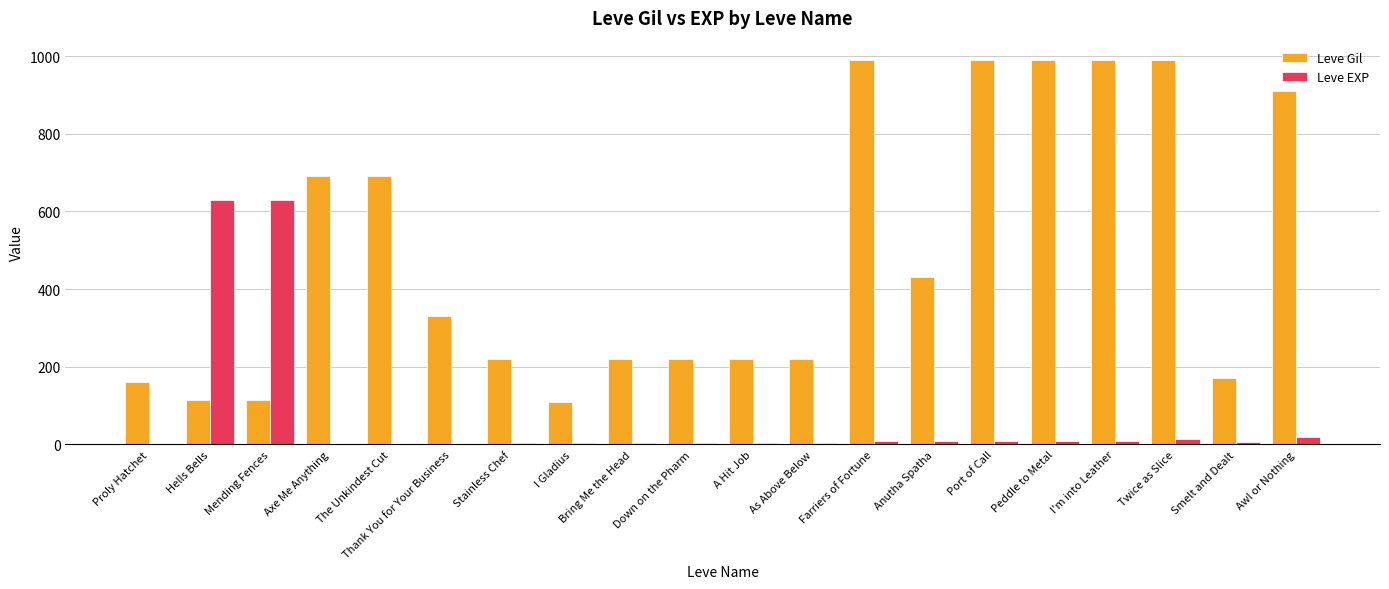

What is the sum of all Leve EXP values?

1375